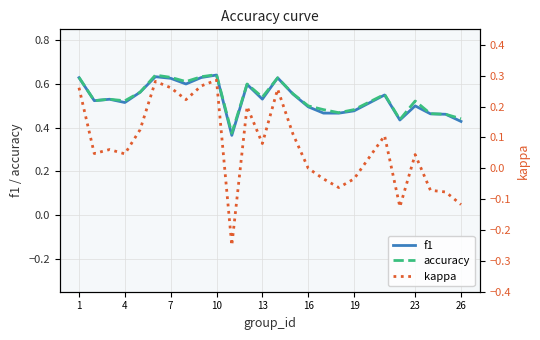

At how many categories does at least one series exceed 0?

25